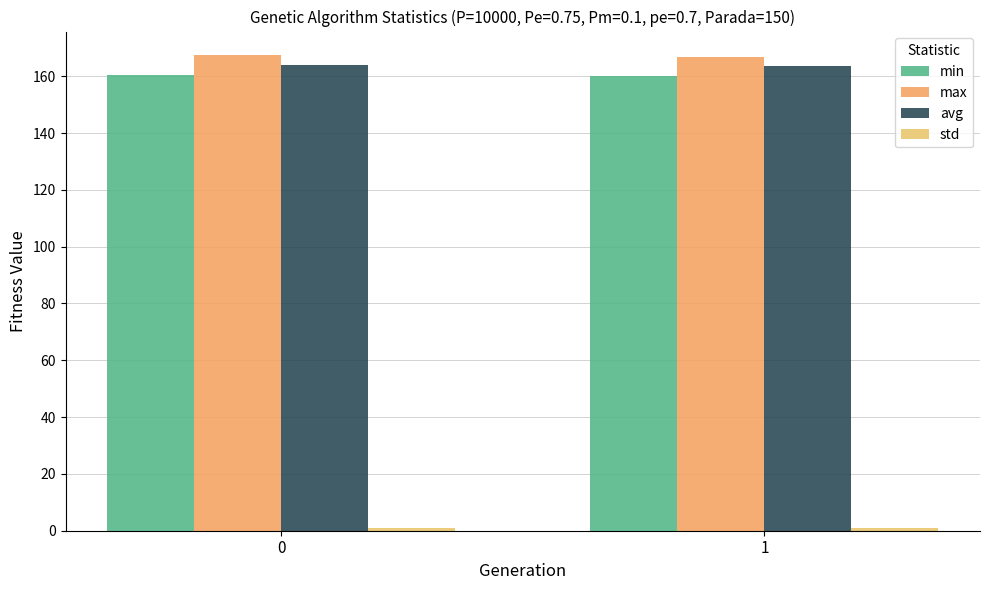

What is the sum of the max values at 0 and 1?

334.3